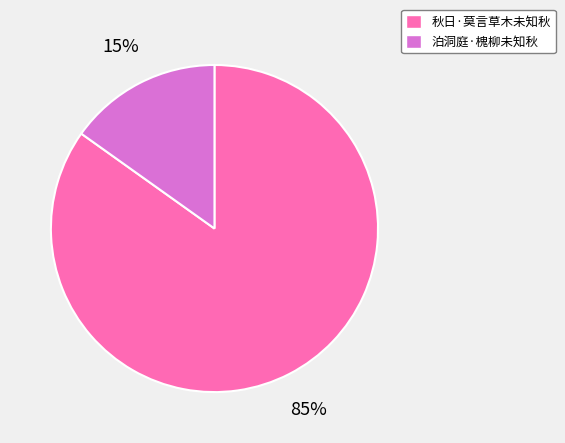

Does 泊洞庭·槐柳未知秋 represent more than half of the total?

No